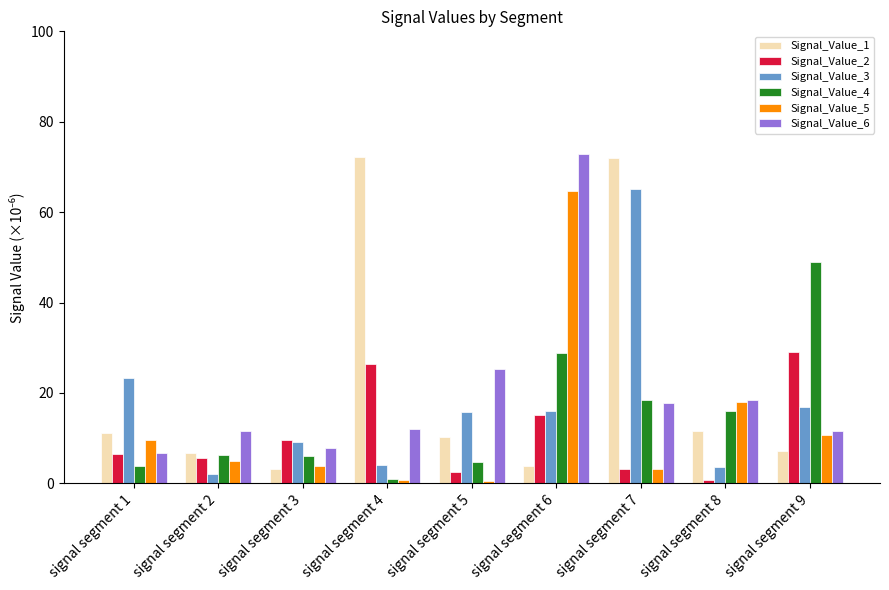

What is the maximum value shown in the chart?

72.8